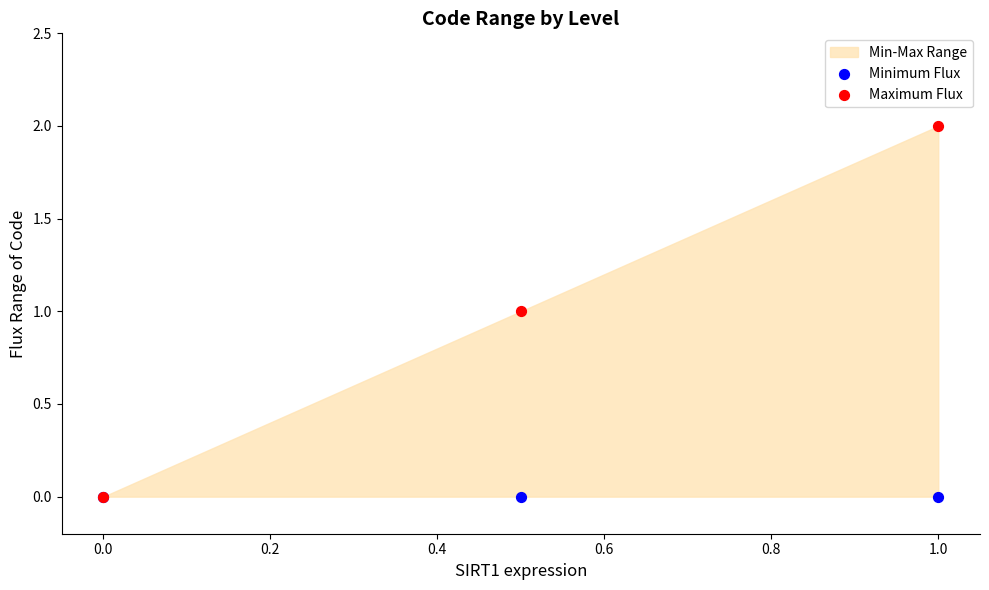

Which series reaches the minimum Y coordinate?

Minimum Flux